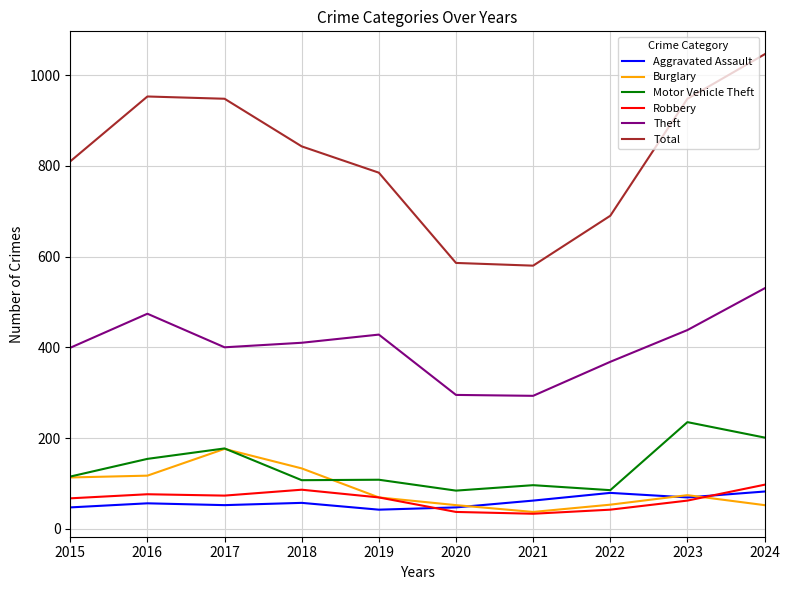

At which category does the chart reach its peak across all series?

2024